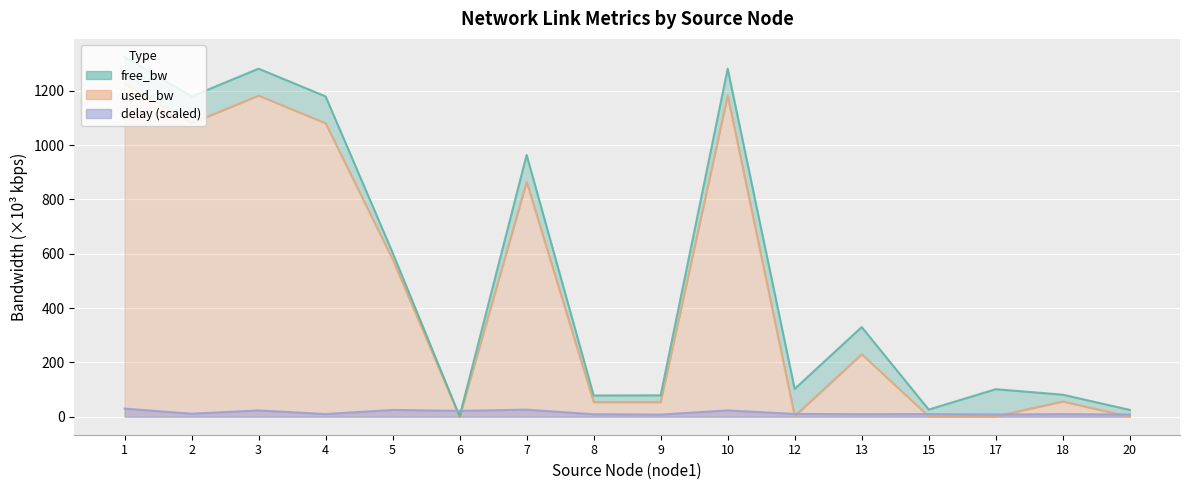

At which label does delay reach its peak?

1